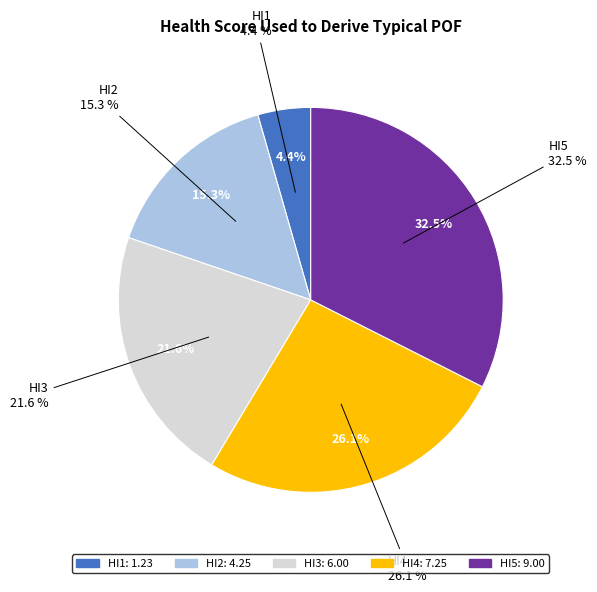

Combined, what portion of the pie is HI1 and HI3?

26.1%